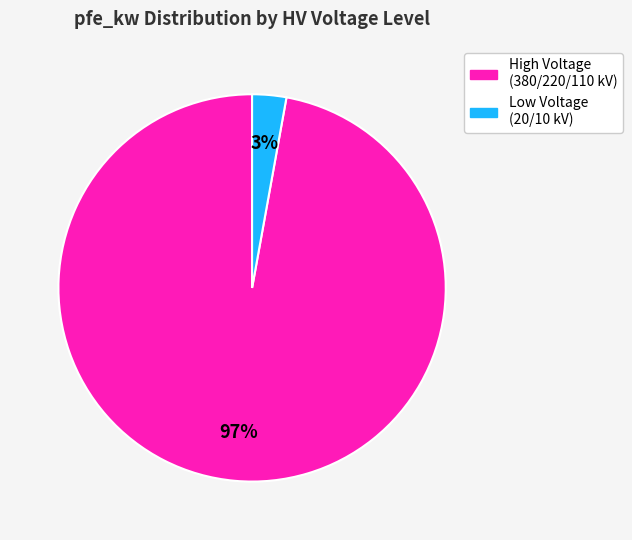

To the nearest percent, what is the difference between the largest and smallest slice percentages?

94%